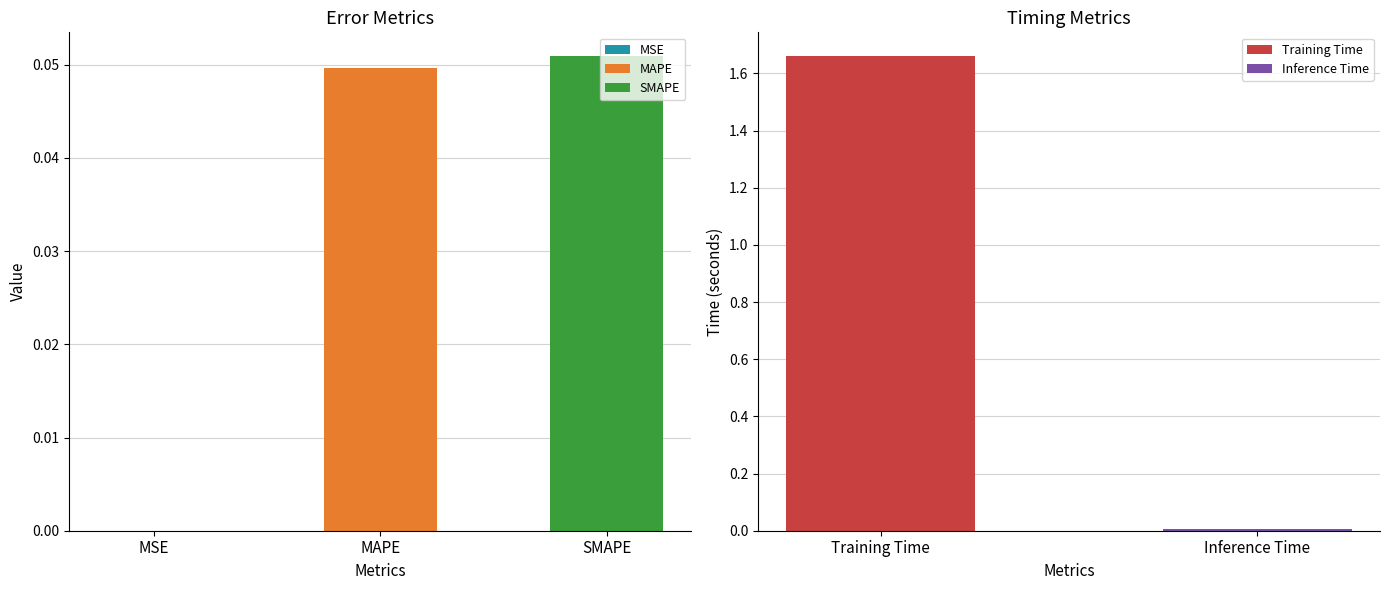

At which category does the chart reach its minimum across all series?

MSE